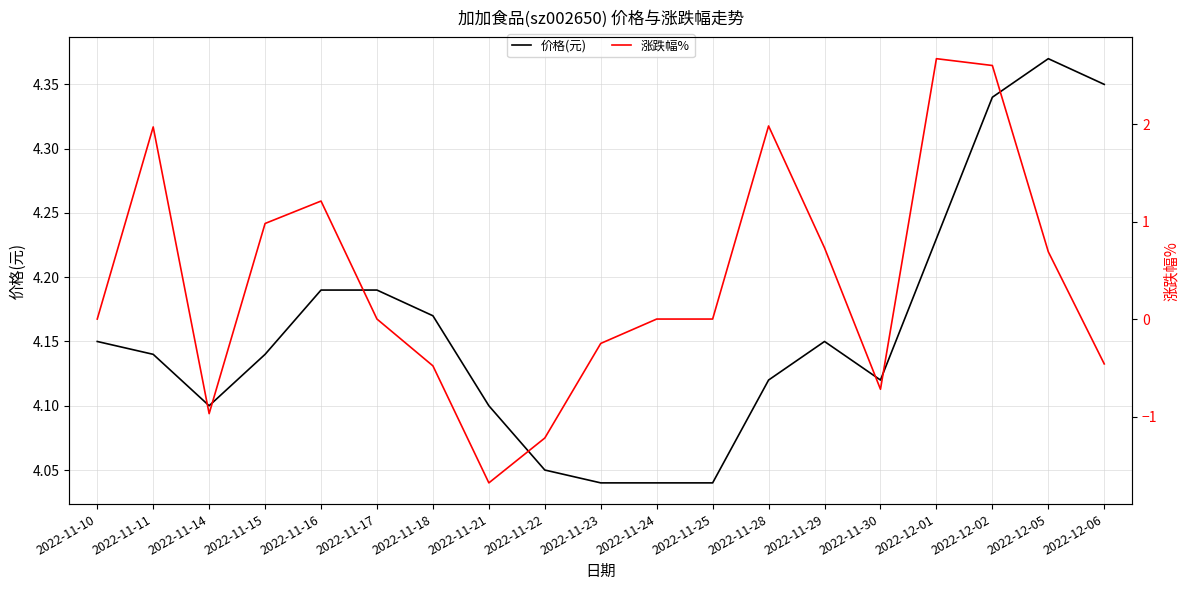

True or false: 涨跌幅% and 价格(元) intersect in this chart.

False